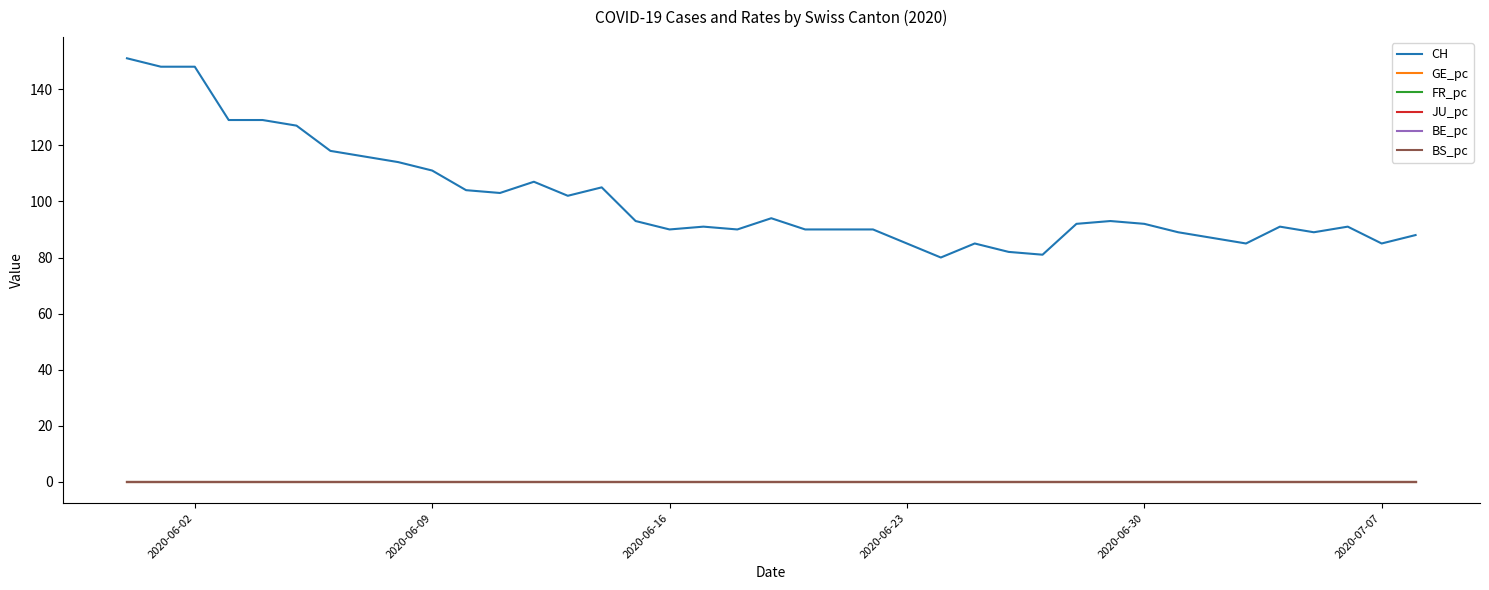

Which series has the largest total across all categories?

CH